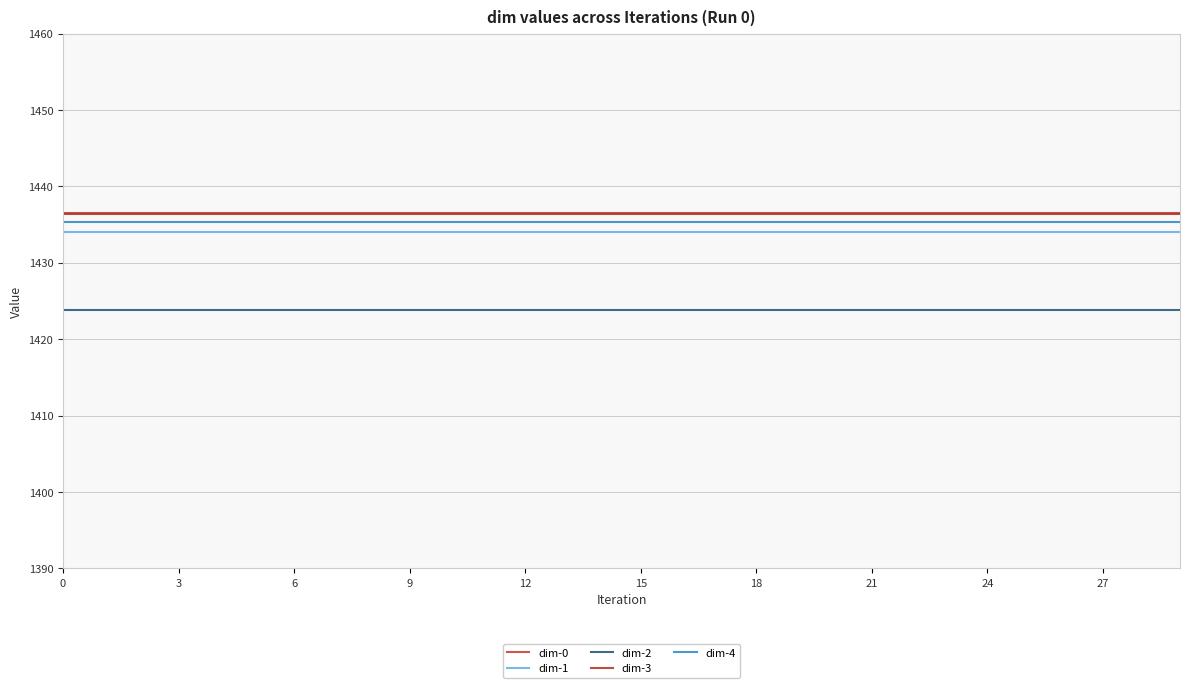

What are all the series names shown in the legend?

dim-0, dim-1, dim-2, dim-3, dim-4